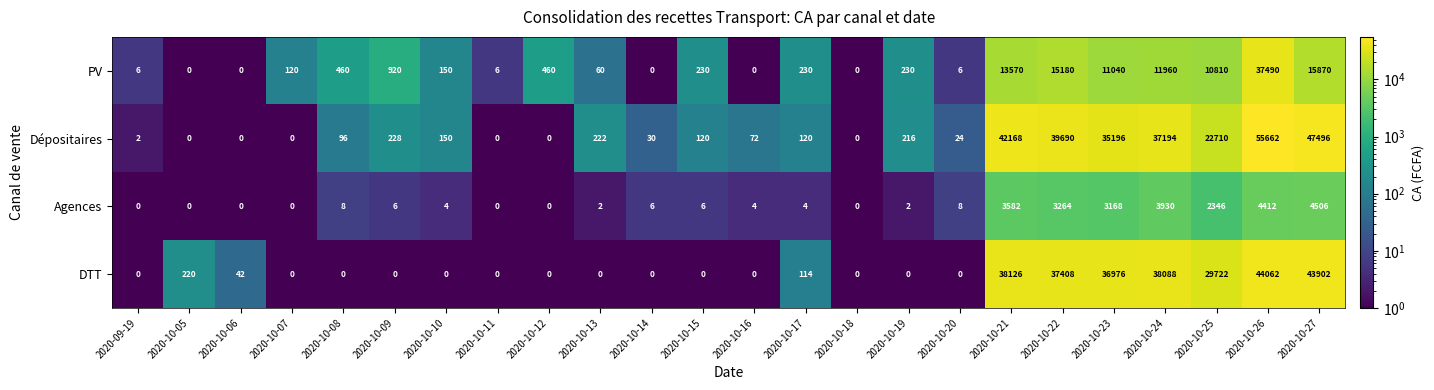

Rank the series by their maximum value, from highest to lowest.

Dépositaires, DTT, PV, Agences